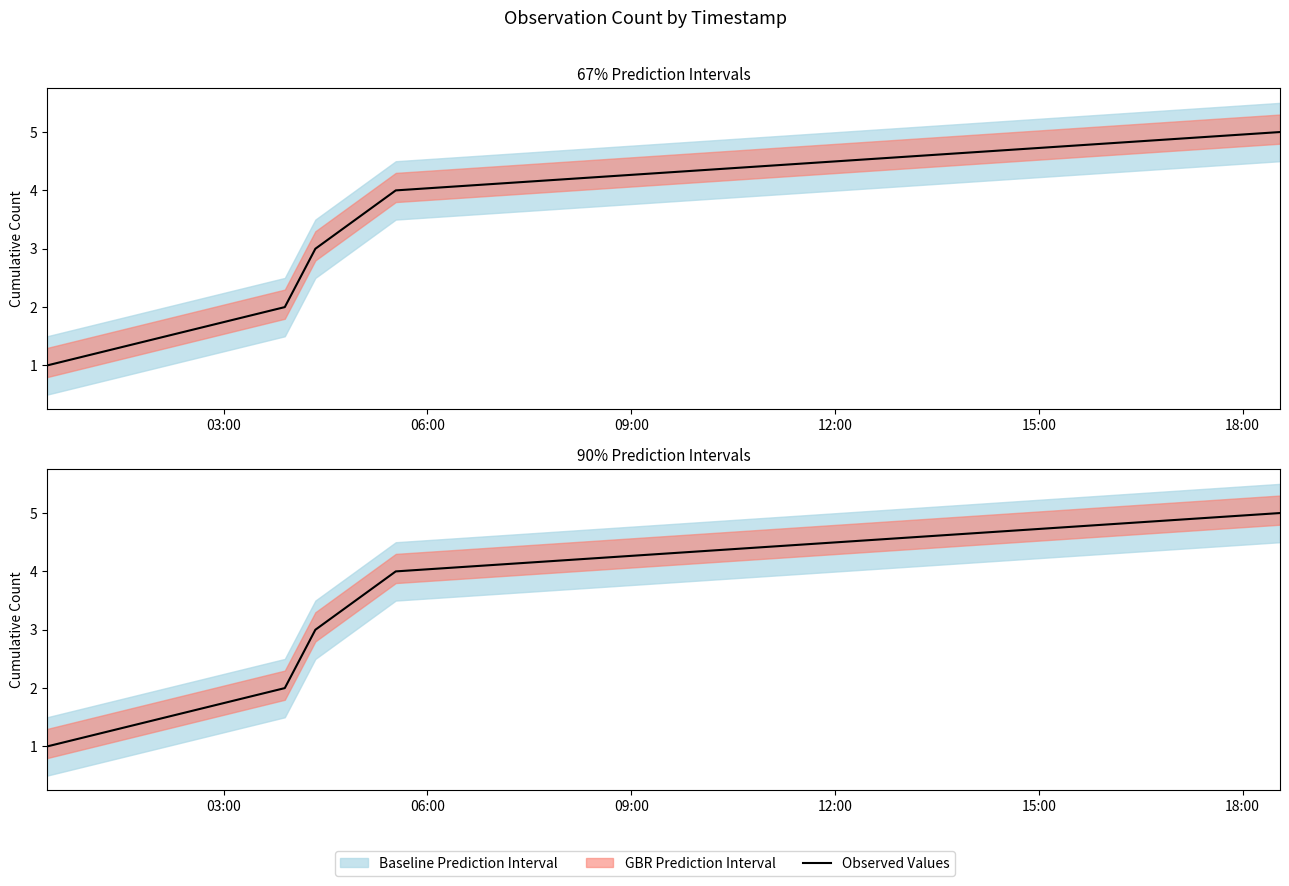

Which label corresponds to the smallest value in the chart?

03:00